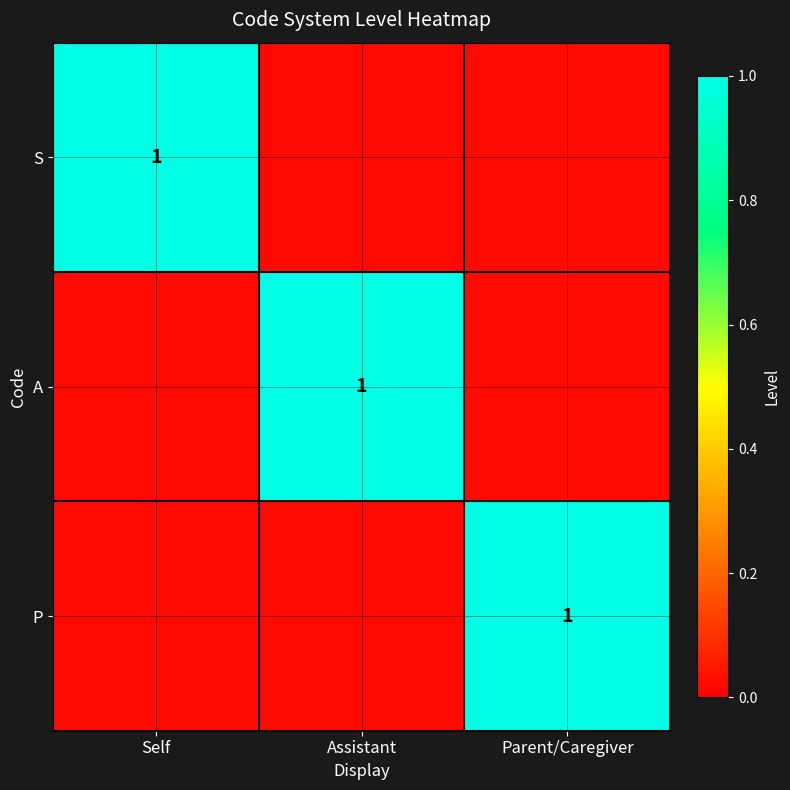

At which label is S closest to 0?

Assistant